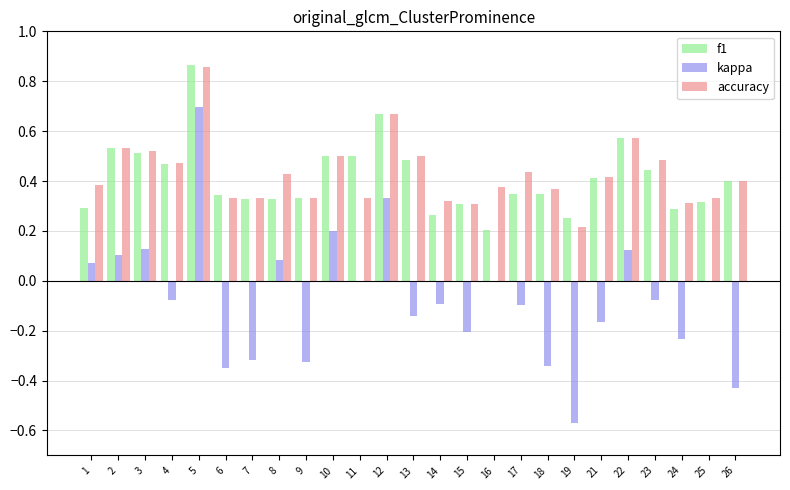

Which label corresponds to the largest value in the chart?

5